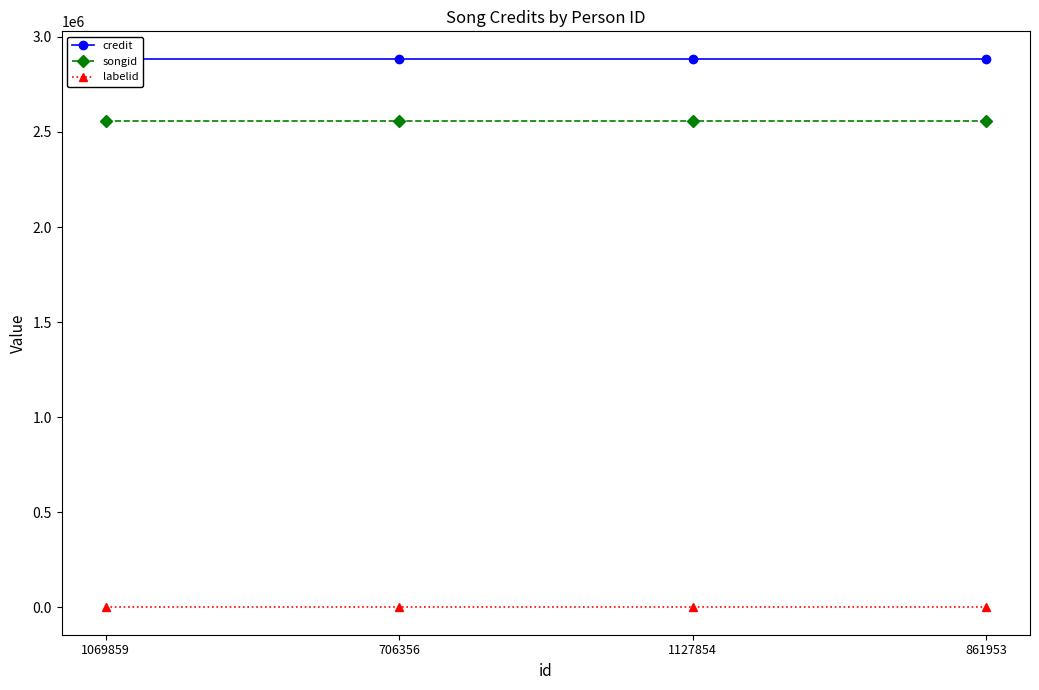

What position from the right is 1069859?

4